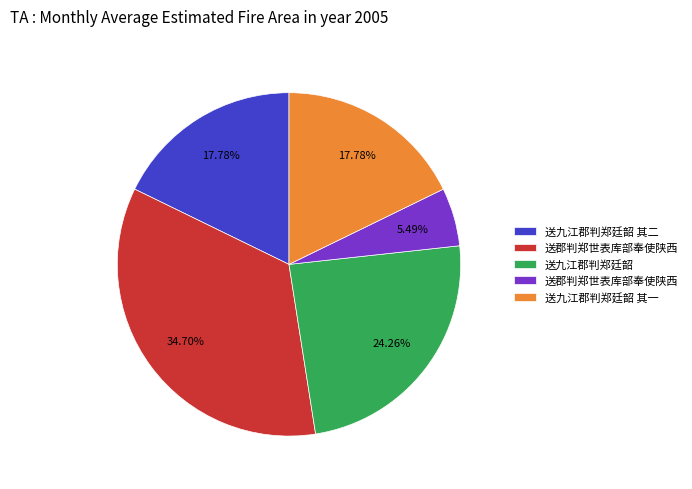

Does any single category account for the majority?

No